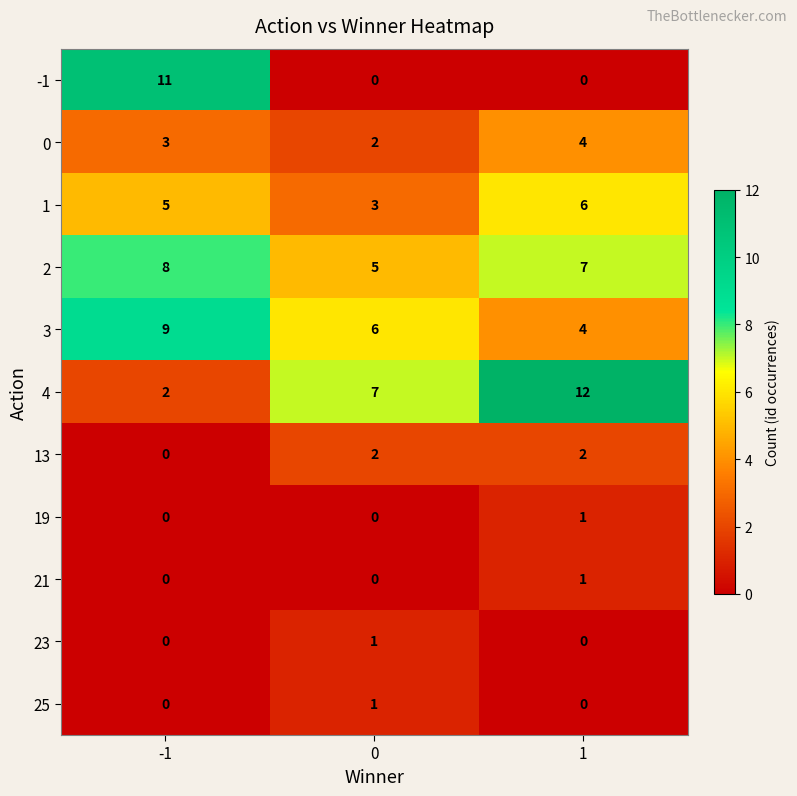

The value of 21 at -1 is 0. True or false?

True